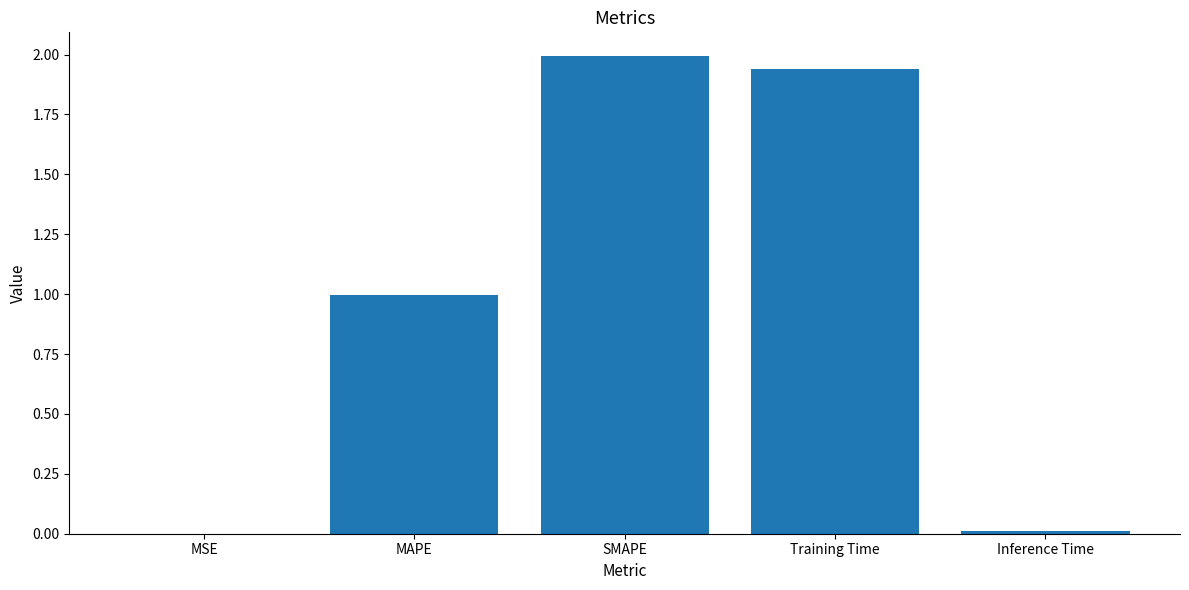

What is the approximate value at SMAPE?

2.0